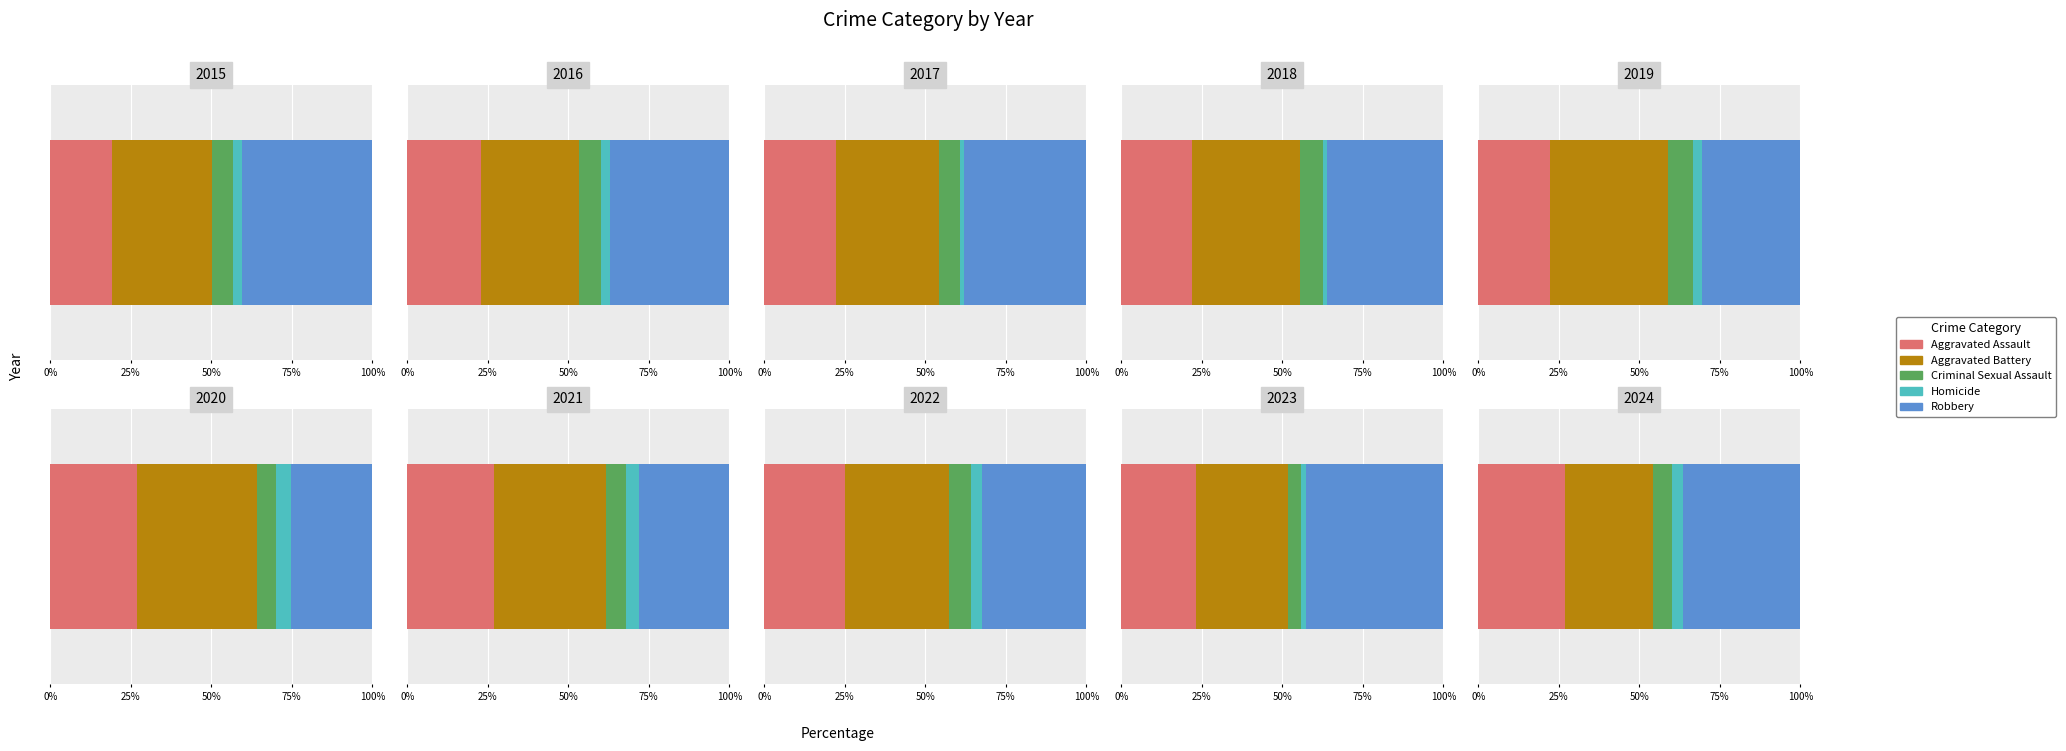

What is the difference between the Criminal Sexual Assault values at 2019 and 2020?

10